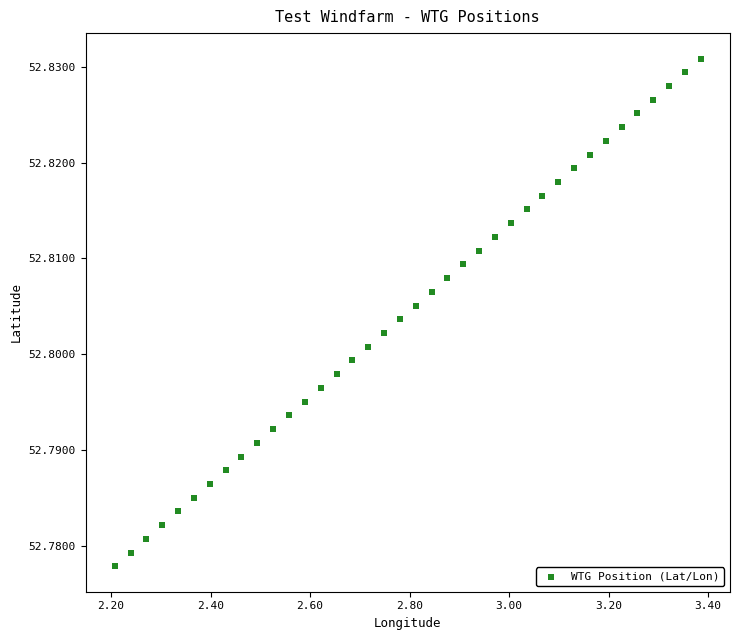

What is the range of X values (max minus min)?

1.2